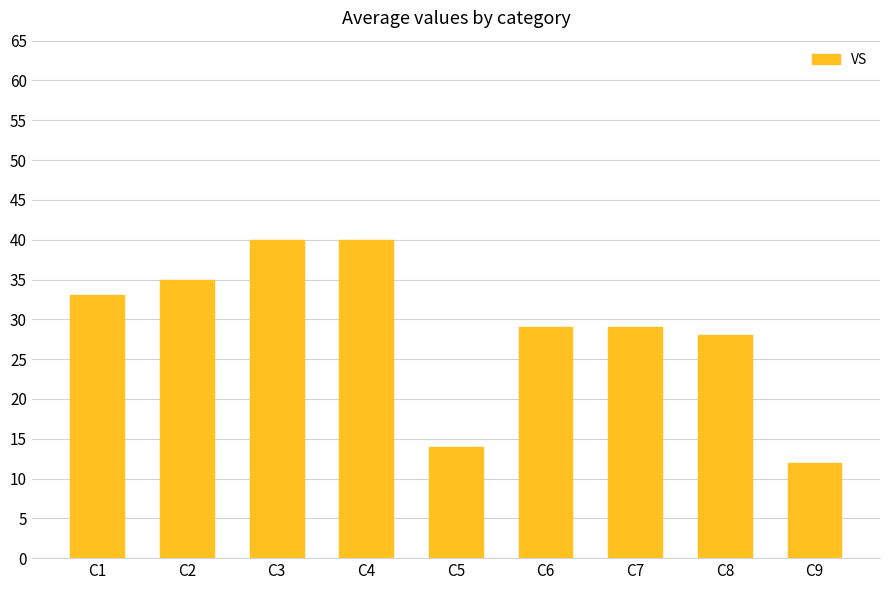

Count the number of data series in this chart.

1